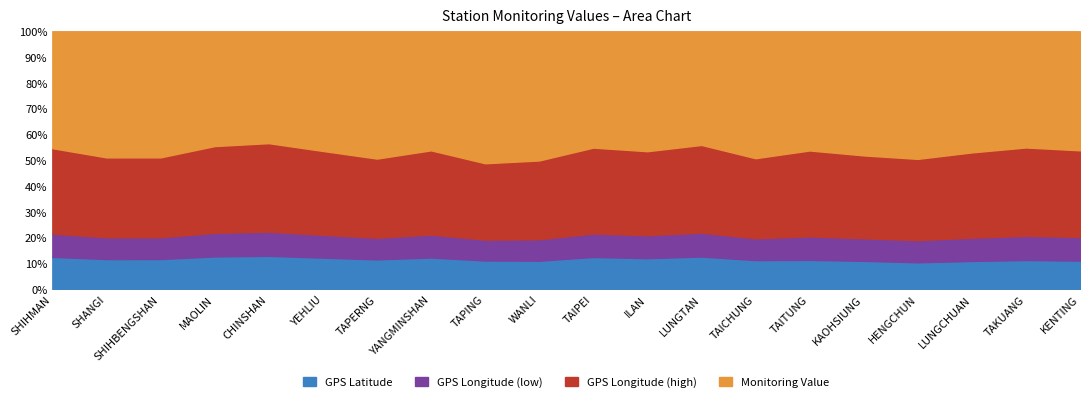

Count the number of data series in this chart.

3